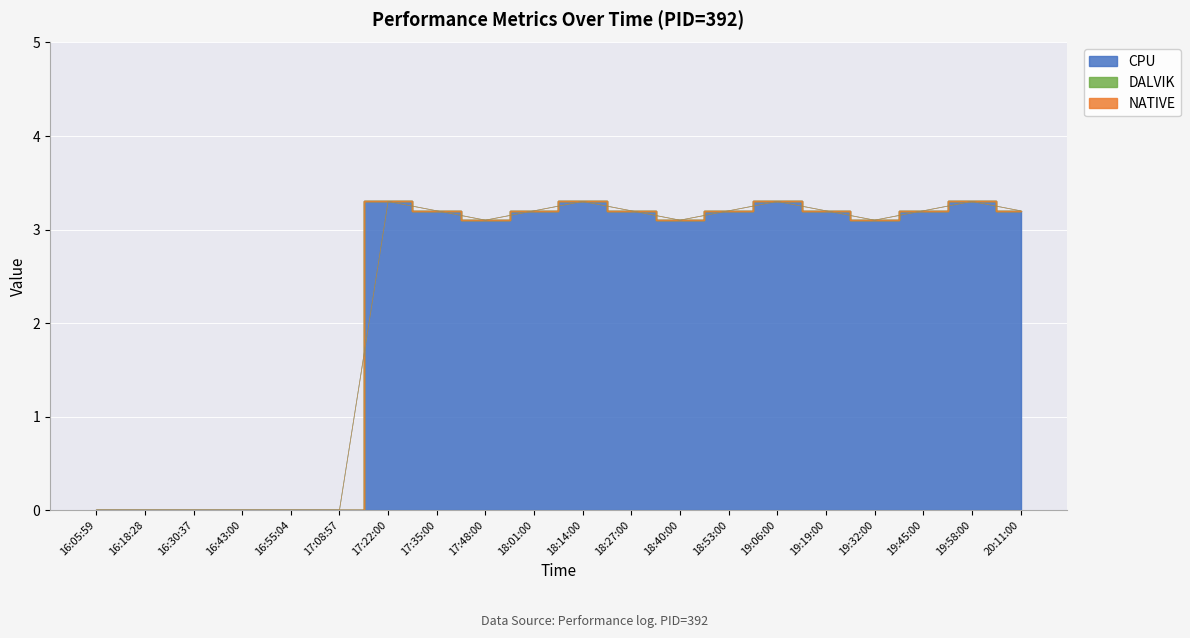

What is the label of the 5th point from the right?

19:19:00